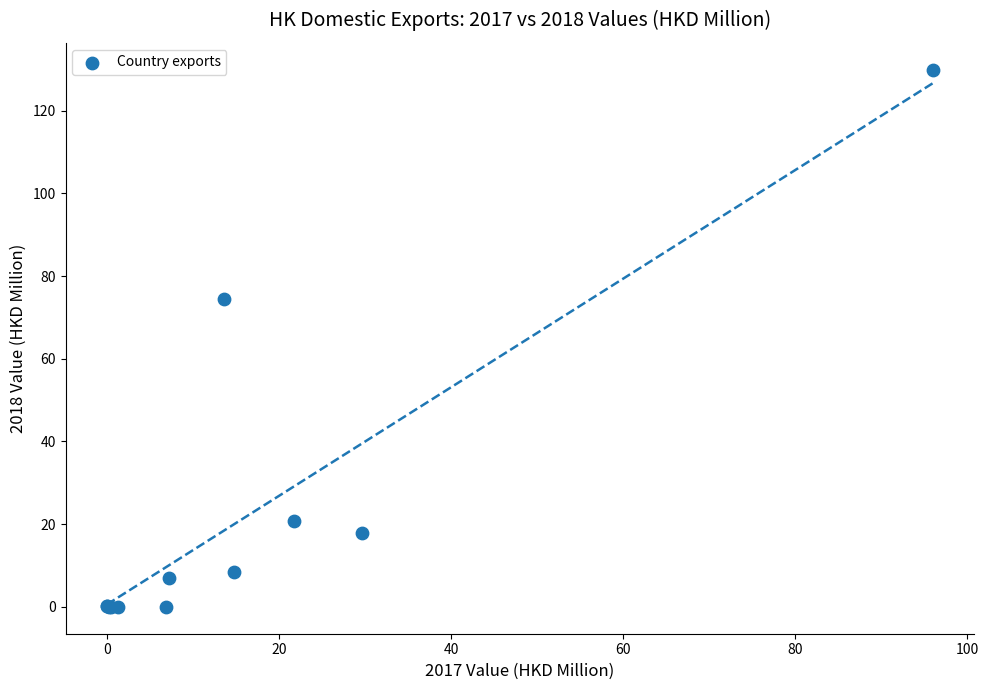

What Y value in the scatter plot is closest to 64?

74.5